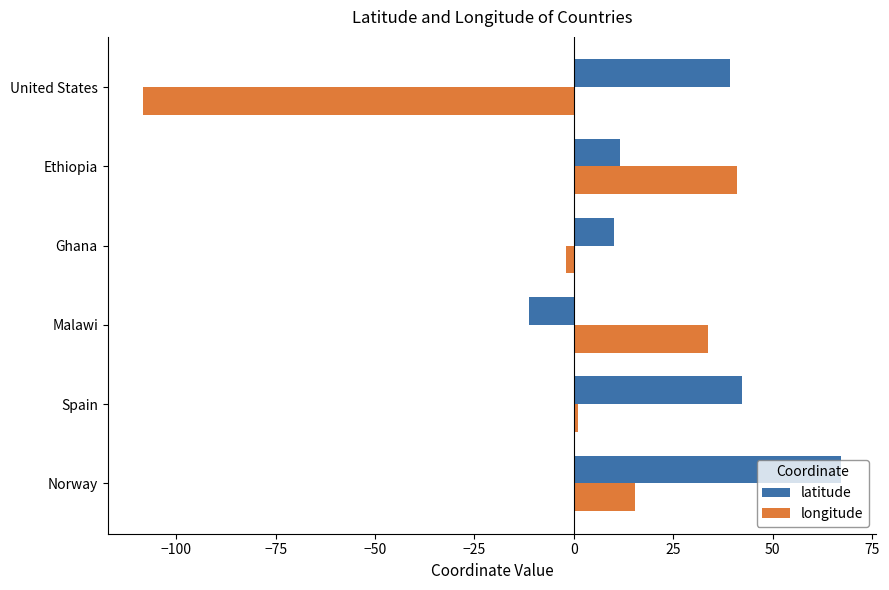

What is the average value of the longitude series?

-3.2